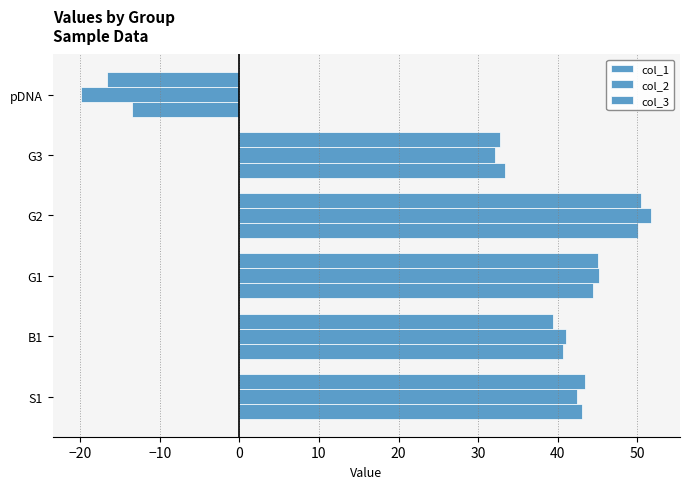

How many categories are shown in the chart?

6